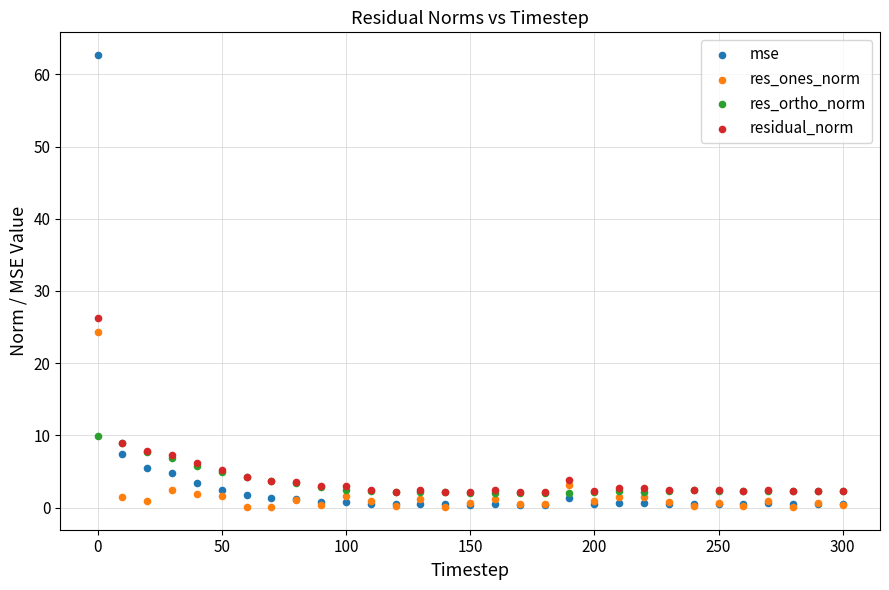

What are all the series names shown in the legend?

mse, res_ones_norm, res_ortho_norm, residual_norm